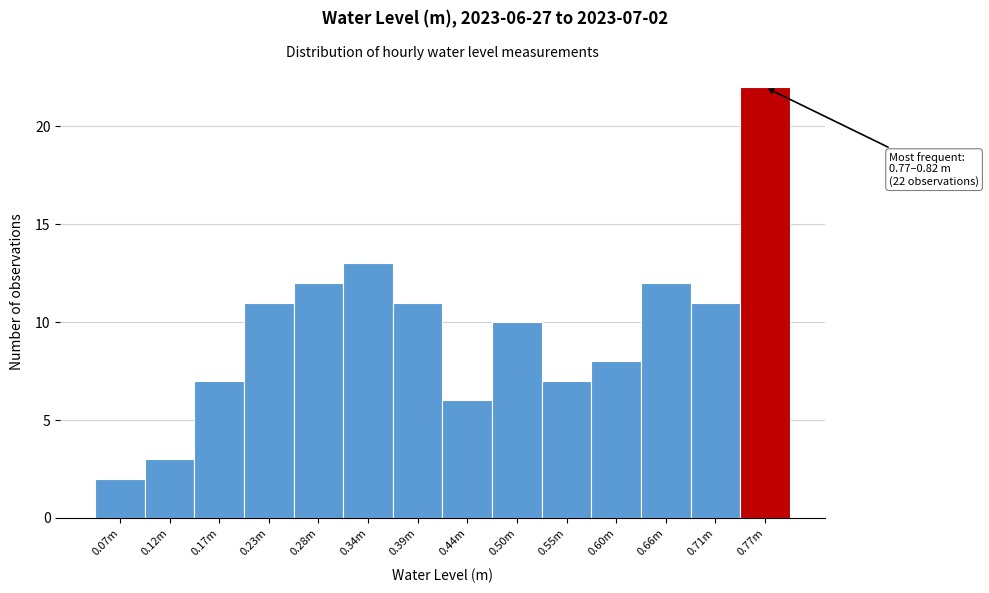

Reading left to right, what are all the values shown in this chart?

2	3	7	11	12	13	11	6	10	7	8	12	11	22